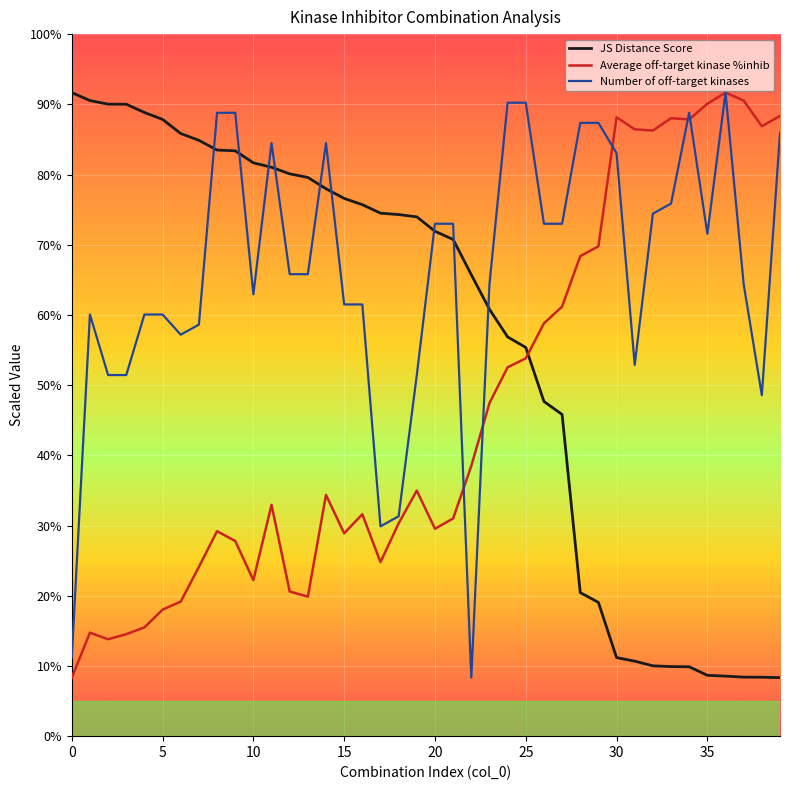

Does the chart have visible grid lines?

Yes